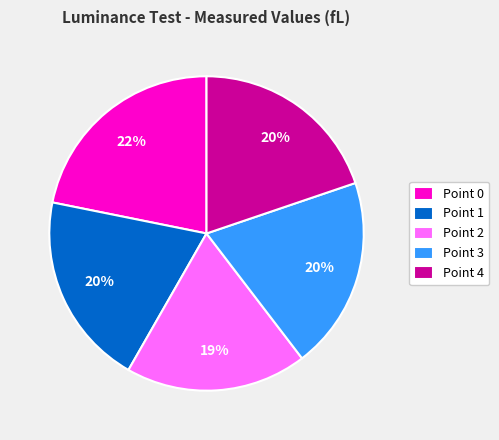

How many segments does this pie chart have?

5